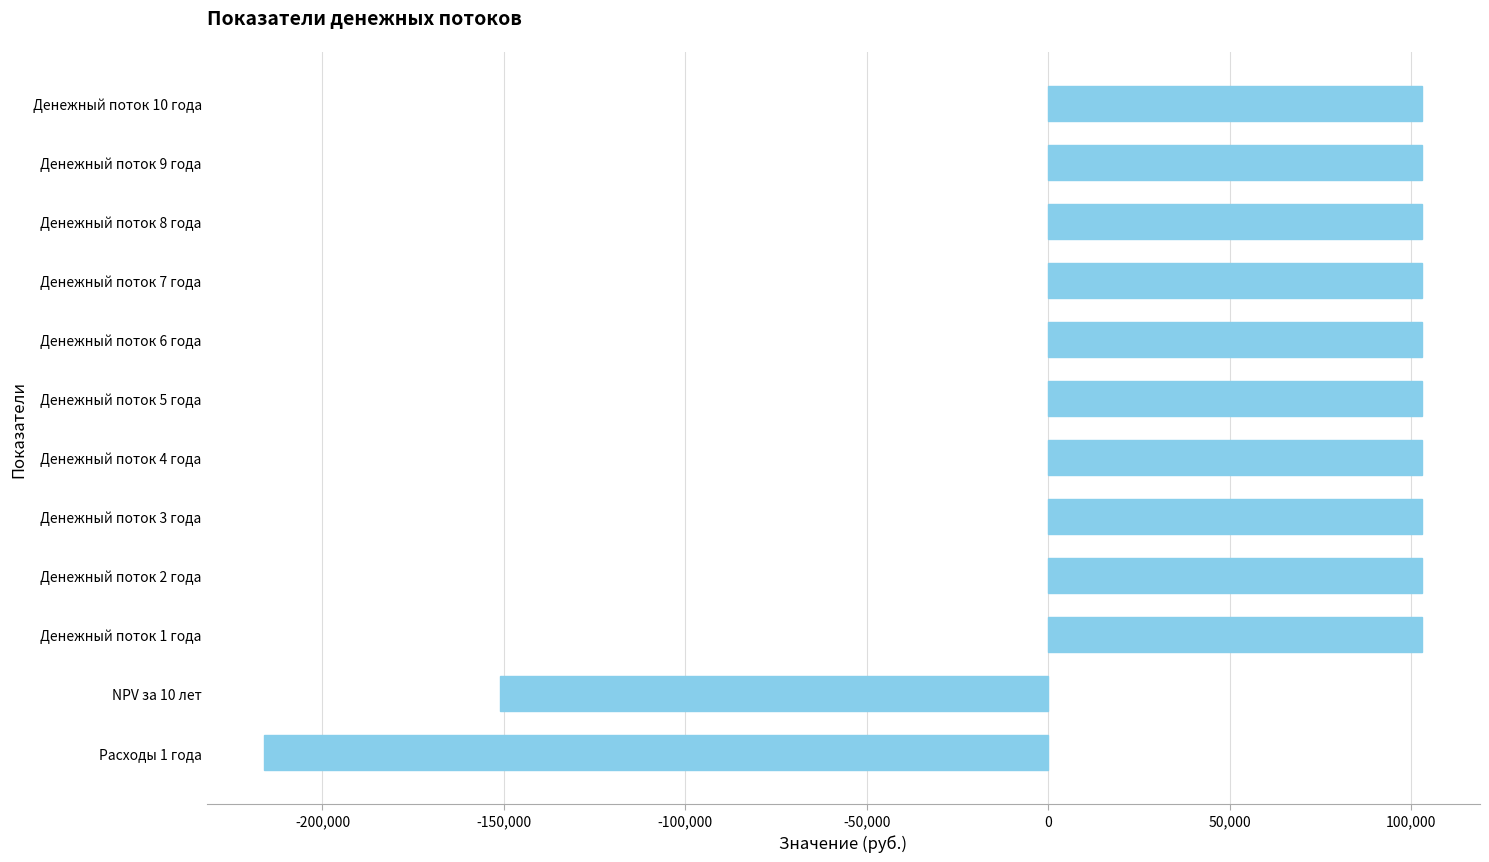

The value at Денежный поток 7 года is 69438.9. True or false?

False